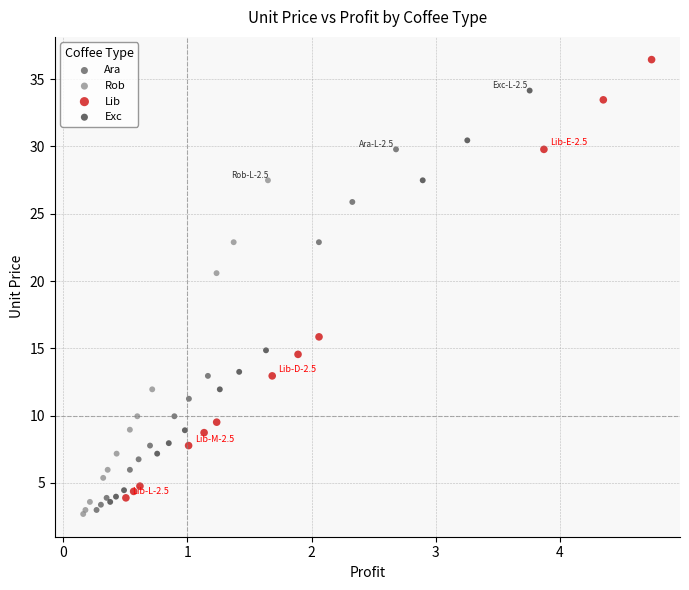

Which series has the widest spread of Y values?

Lib